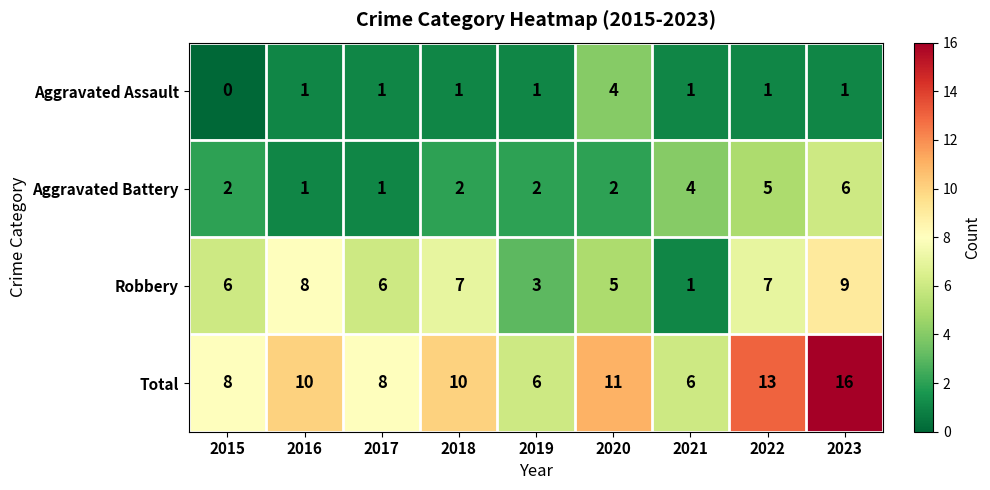

At which category is the sum across all series the highest?

2023